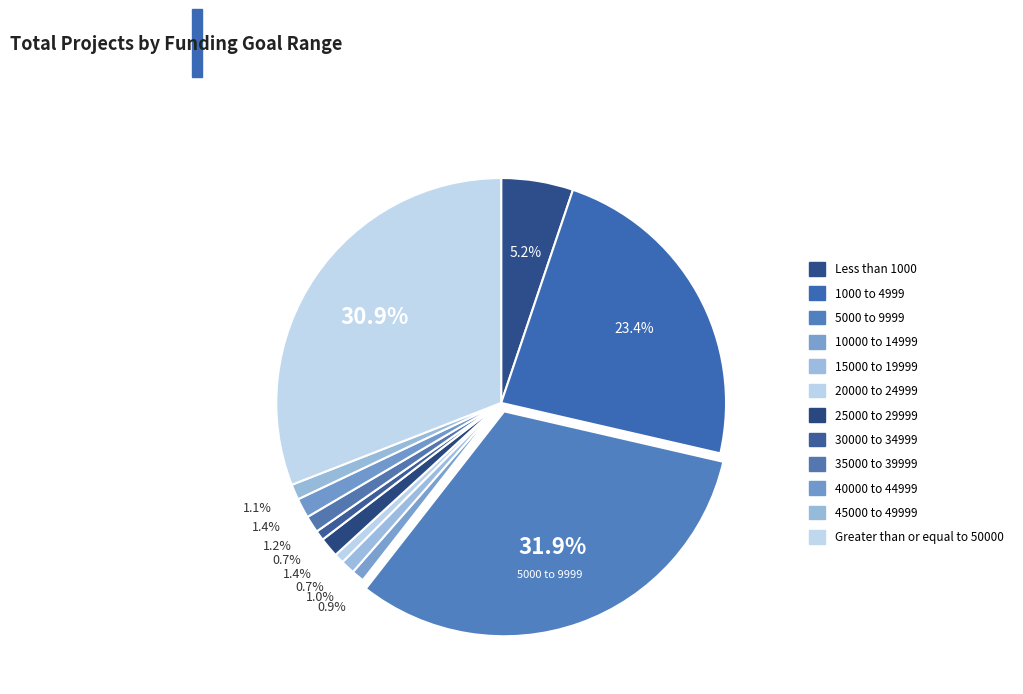

How many segments does this pie chart have?

12